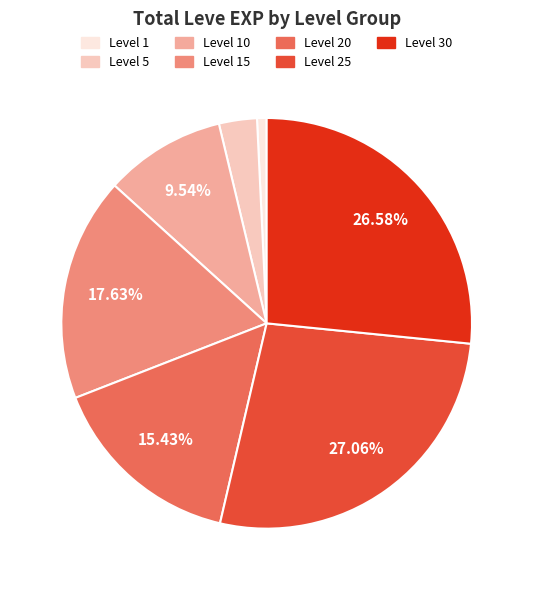

Count the number of slices in the pie.

7